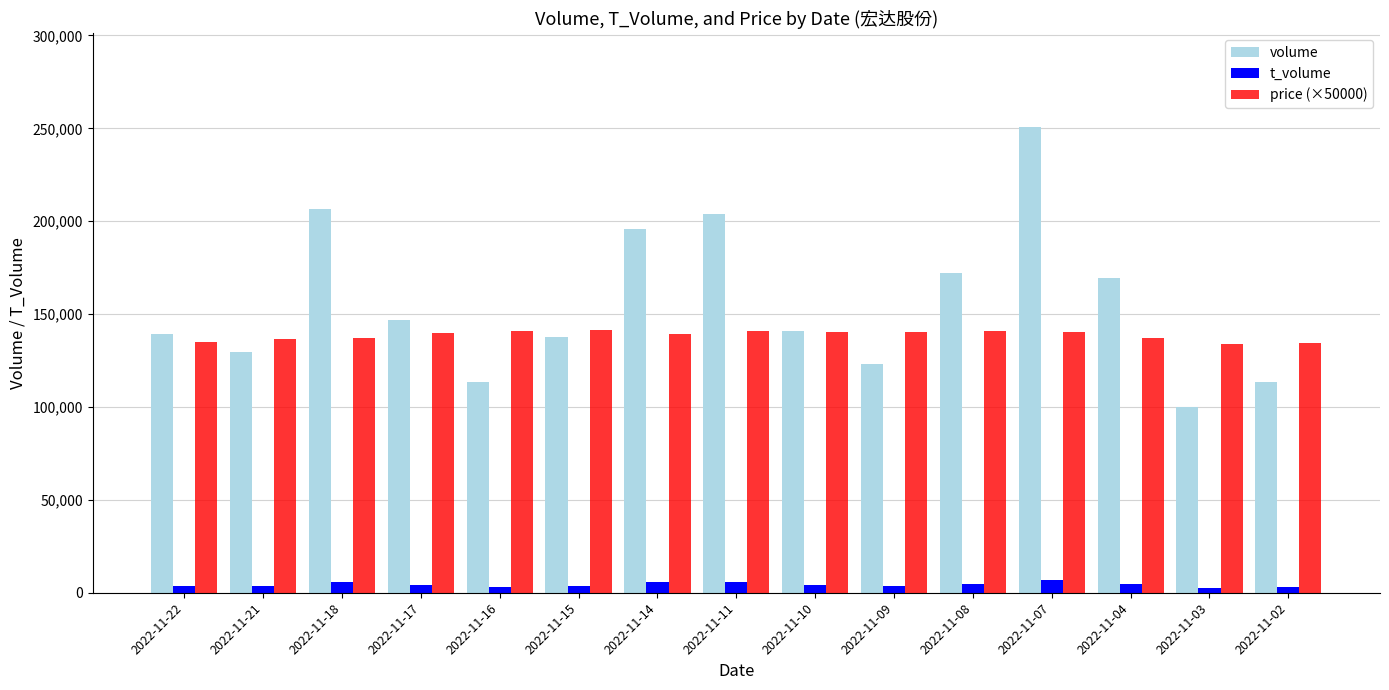

Which category has the highest value in the volume series?

2022-11-07